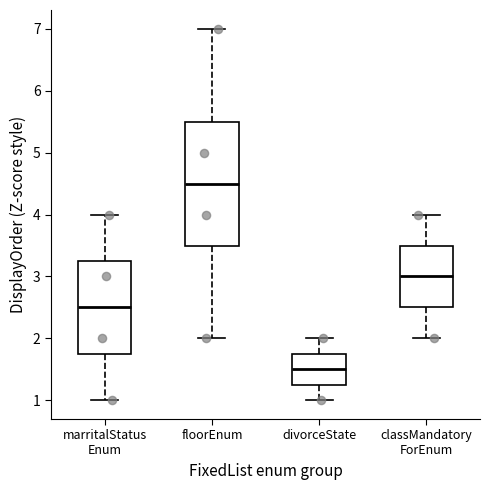

Reading left to right, transcribe this box plot: for each box, give where its median line is, the range the box spans, and where its two whiskers end, as read against the y-axis. The values are not printed on the chart, so give them approximately, as read against the axis.

marritalStatus Enum: median 2.5, box 1.8 to 3.3, whiskers 1.0 to 4.0
floorEnum: median 4.5, box 3.5 to 5.5, whiskers 2.0 to 7.0
divorceState: median 1.5, box 1.3 to 1.8, whiskers 1.0 to 2.0
classMandatory ForEnum: median 3.0, box 2.5 to 3.5, whiskers 2.0 to 4.0